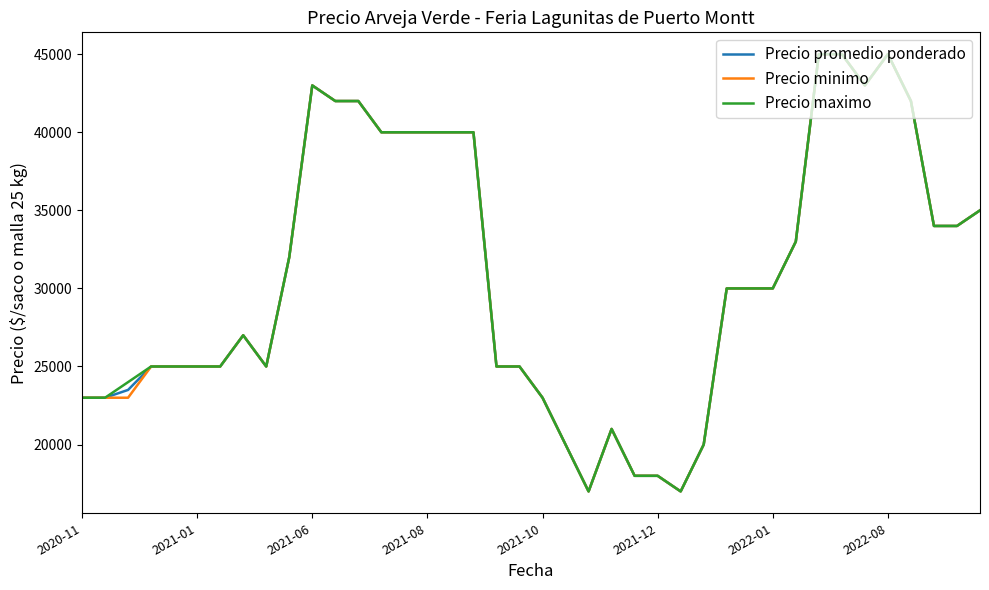

What is the minimum value shown in the chart?

17000